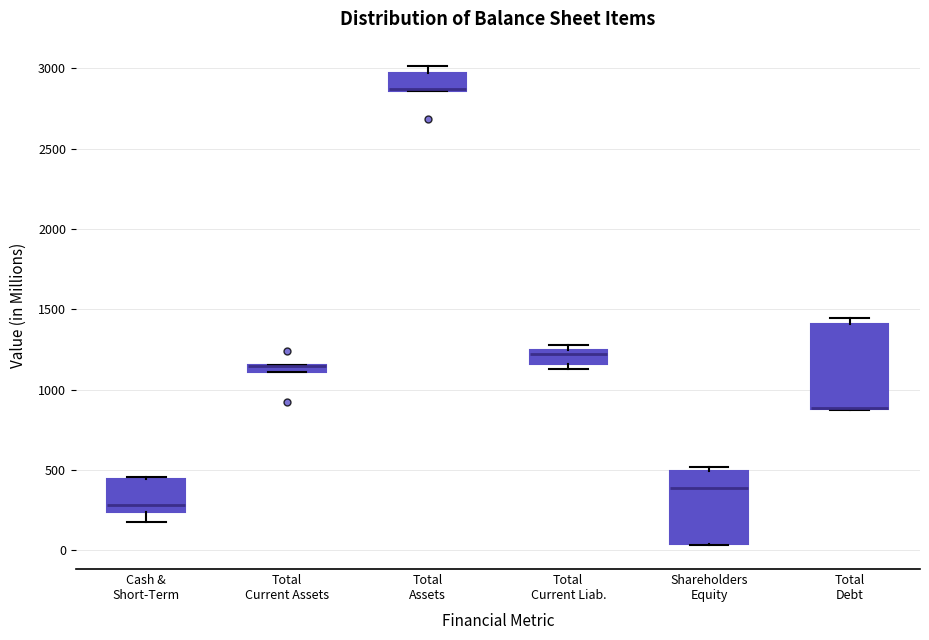

Where is the lower edge of the box for Total Assets on the y-axis? The values are not printed on the chart, so give them approximately, as read against the axis.

2850